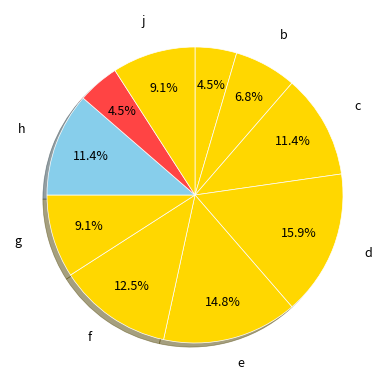

Which slice is the smallest?

a